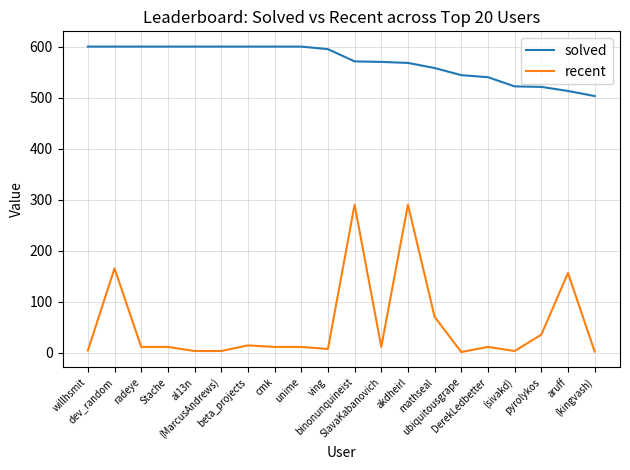

True or false: solved and recent cross at least once.

False